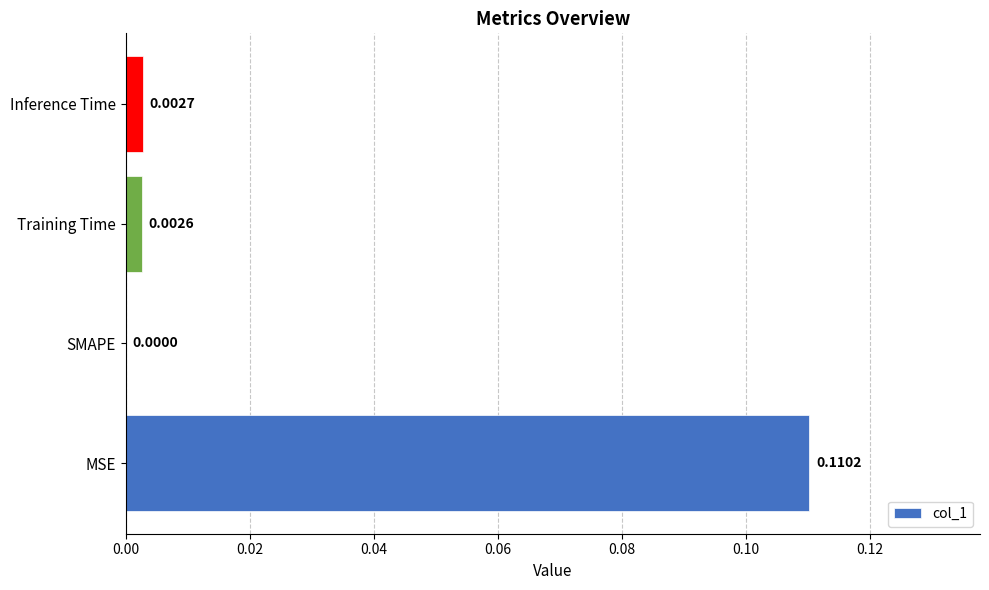

Where is the data nearest to the value 0?

SMAPE